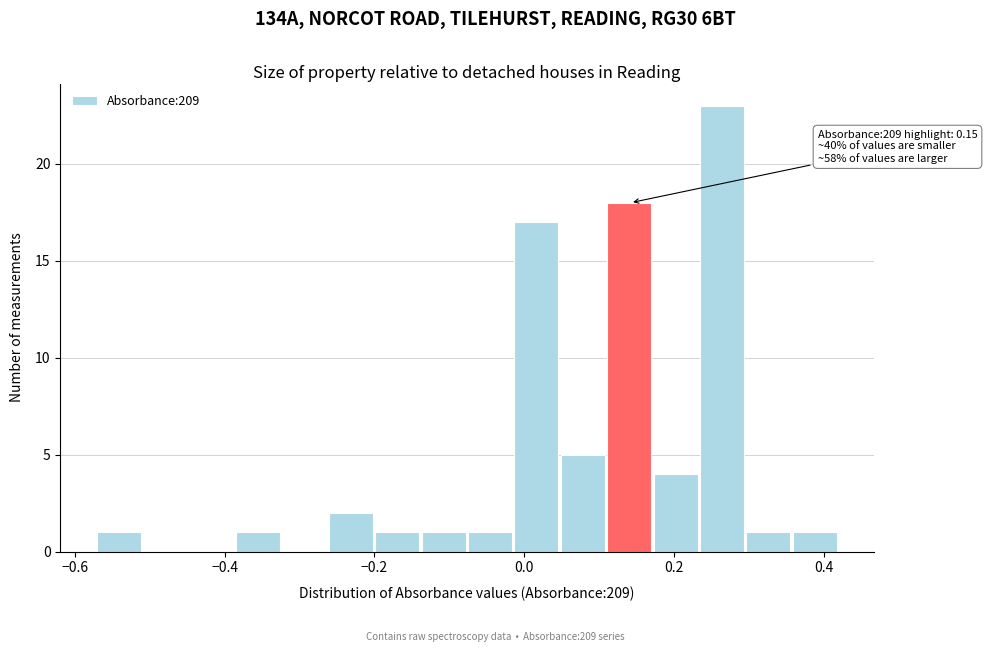

Read against the x-axis, roughly where is the centre of the tallest bar?

0.26